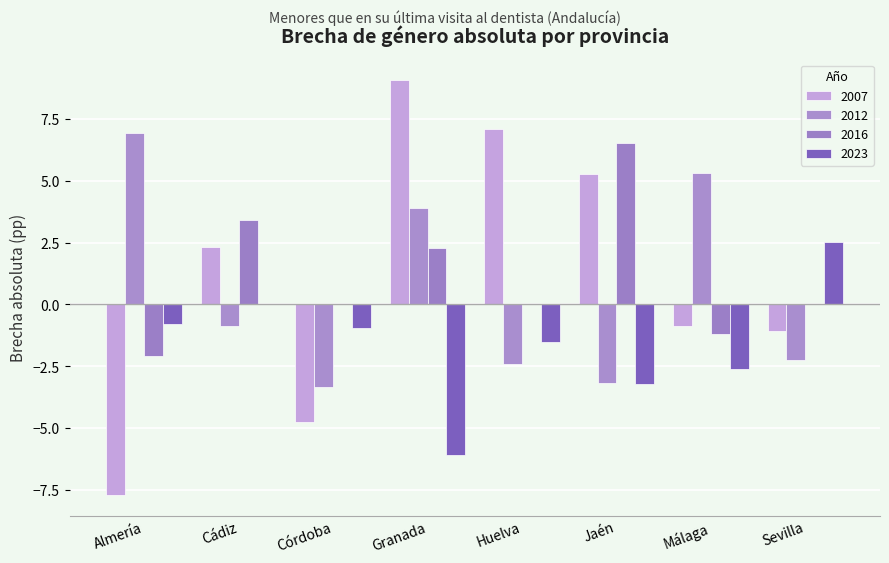

The 2007 series shows 9.1 at Granada. True or false?

True